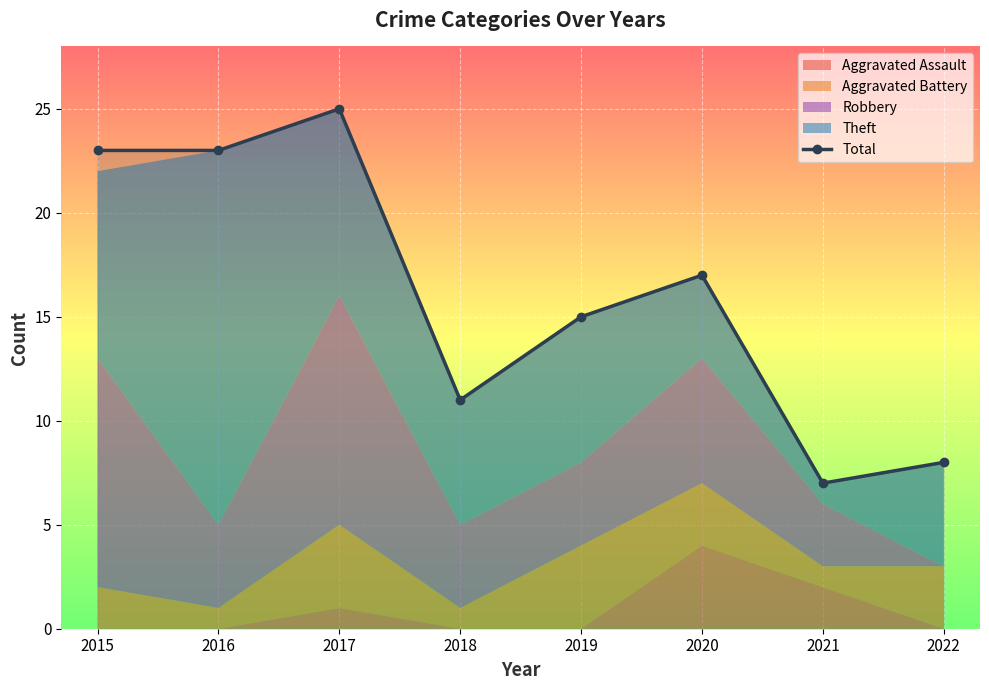

Between 2019 and 2022, which is larger?

2019